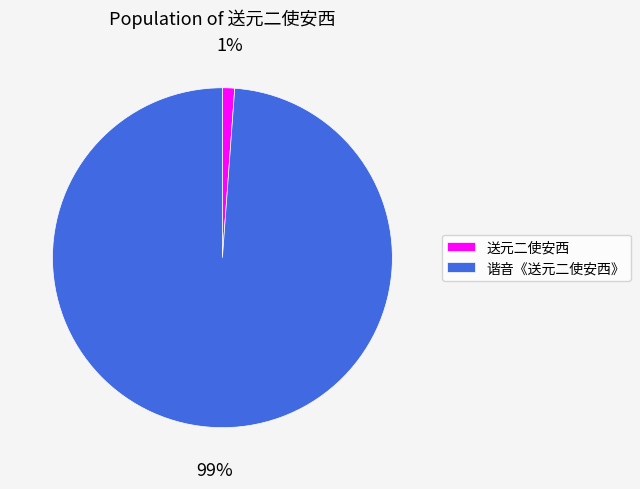

Between 送元二使安西 and 谐音《送元二使安西》, which is larger?

谐音《送元二使安西》